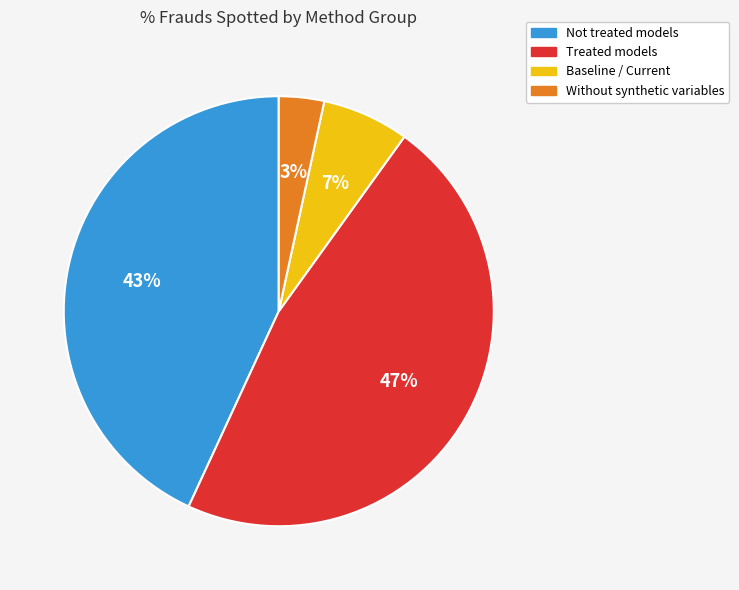

To the nearest percent, what is the difference between the largest and smallest slice percentages?

44%